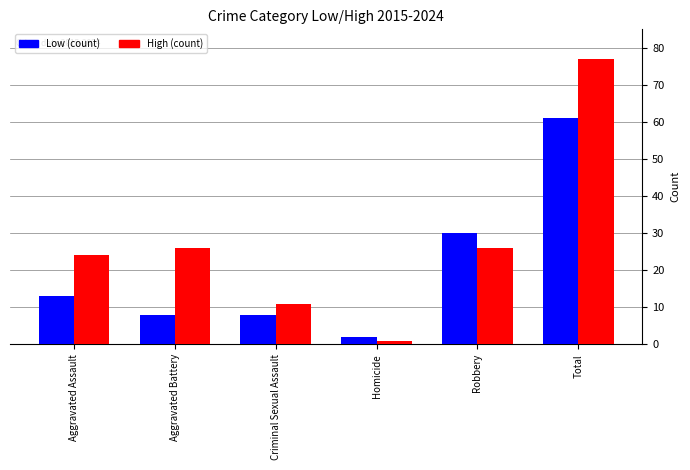

At which category is the sum across all series the highest?

Total